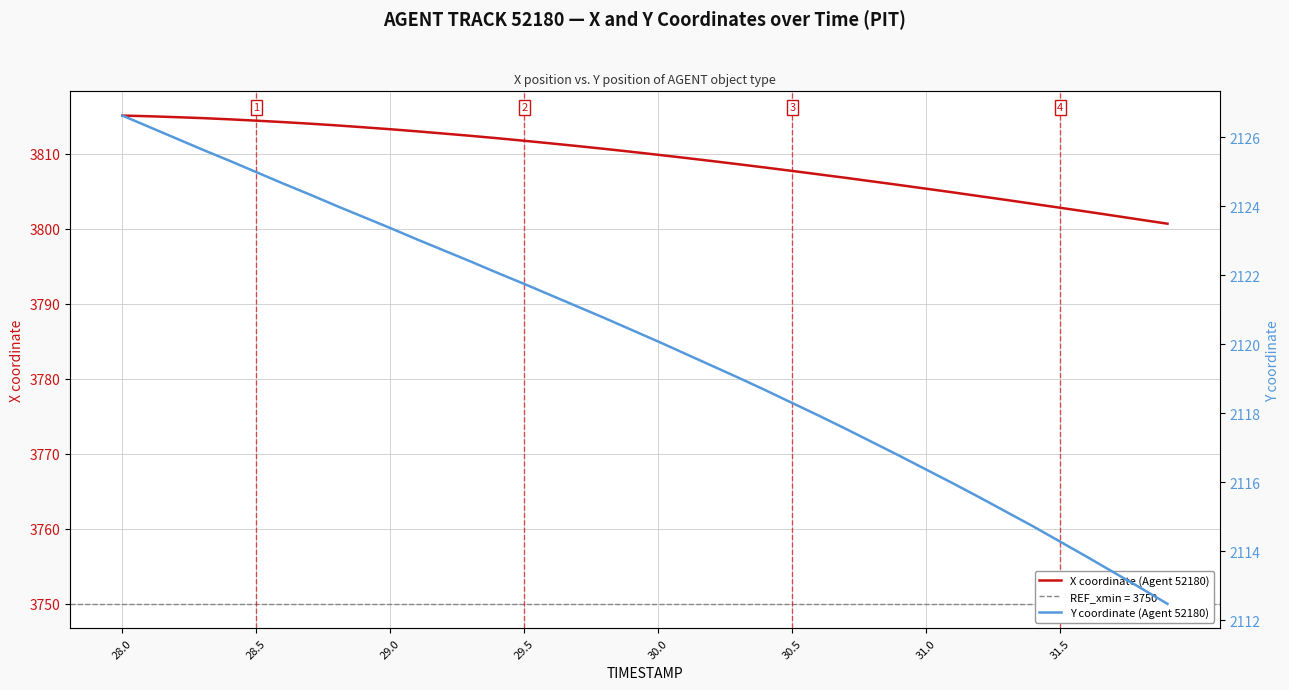

The value of X coordinate (Agent 52180) at 30.5 is 3807.7. True or false?

True